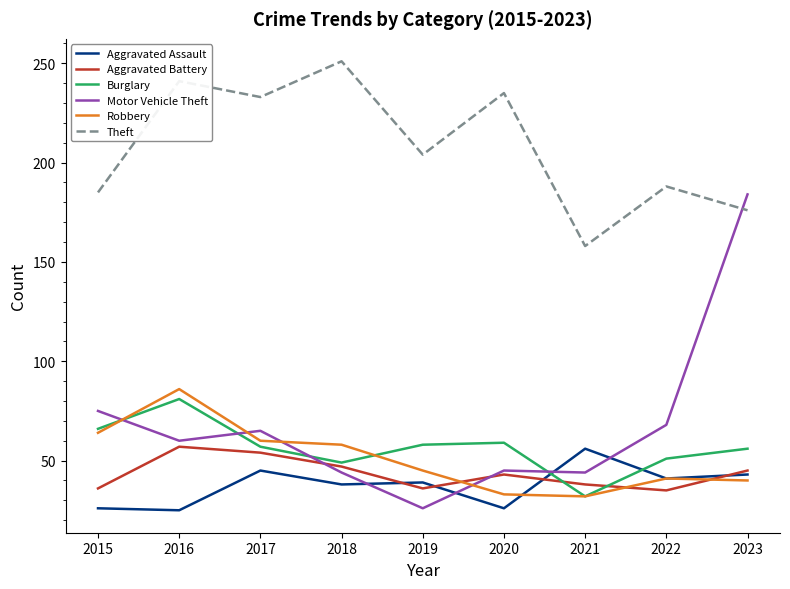

What are all the series names shown in the legend?

Aggravated Assault, Aggravated Battery, Burglary, Motor Vehicle Theft, Robbery, Theft